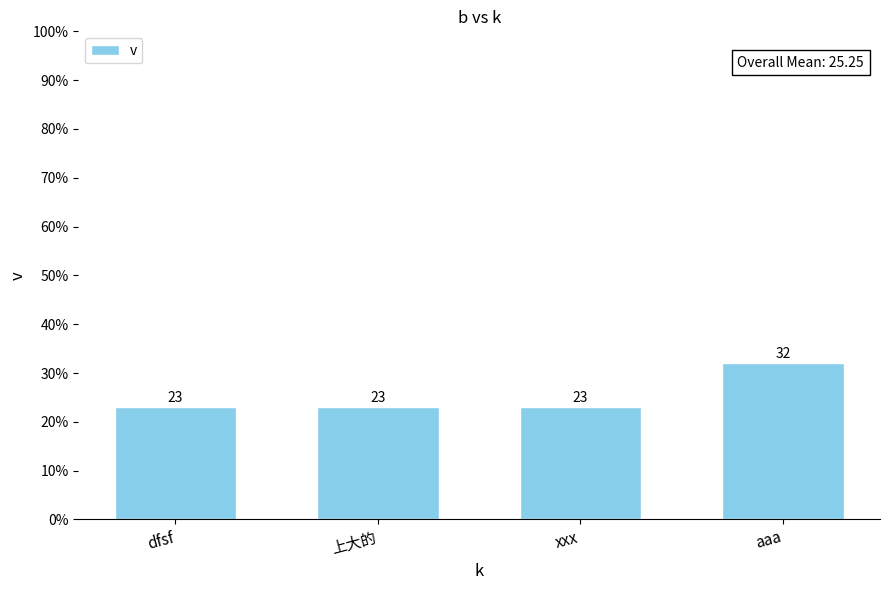

What is the difference between the values at aaa and dfsf?

9